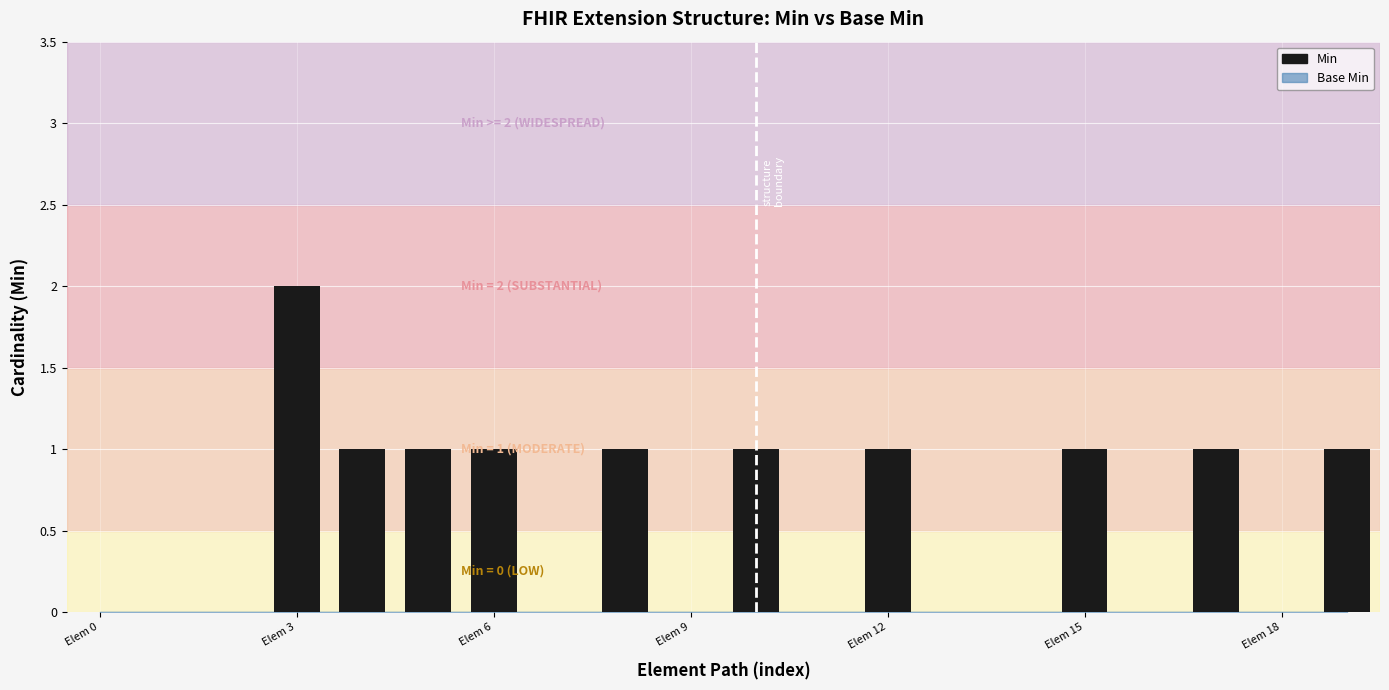

How many data points does each series have?

20